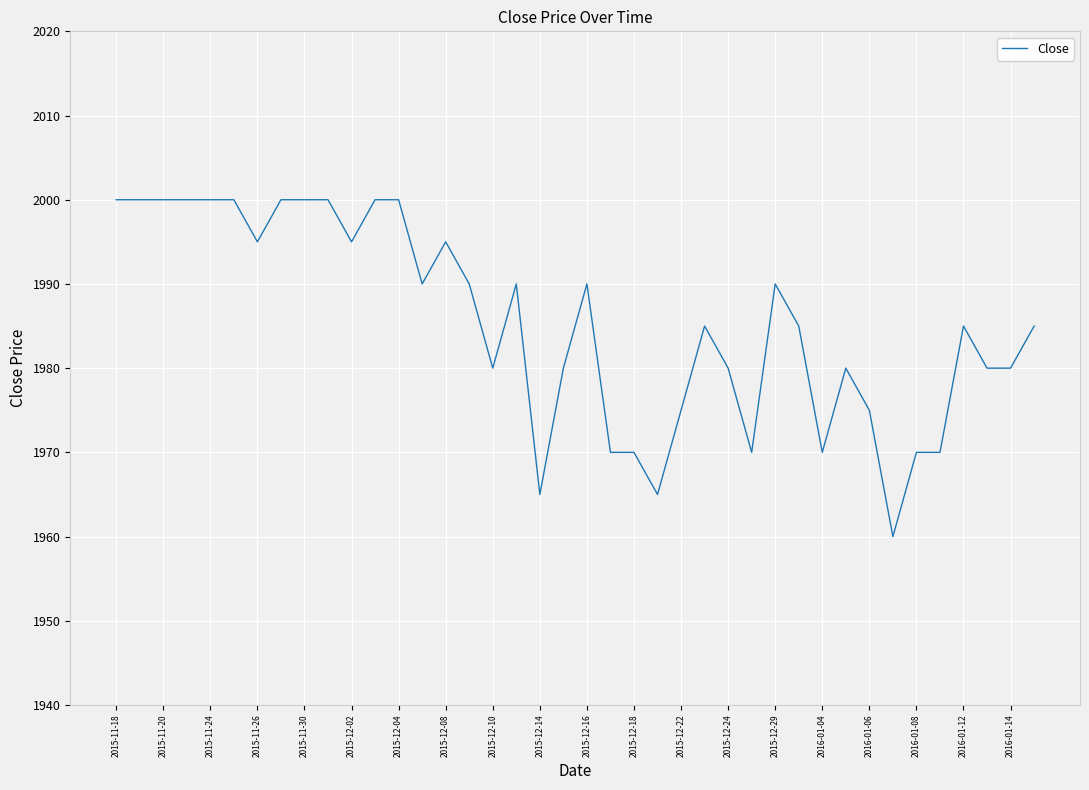

What is the smallest value displayed?

1960